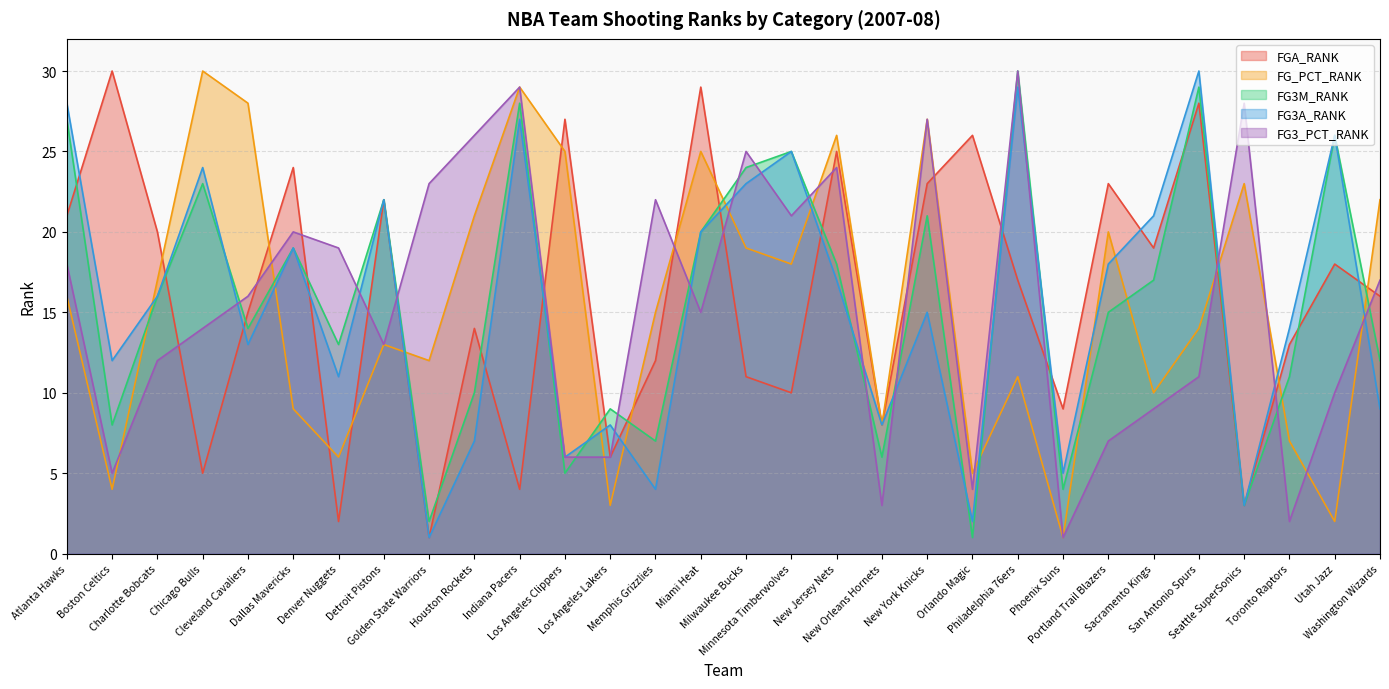

What is the difference between the highest and lowest values at Portland Trail Blazers?

16